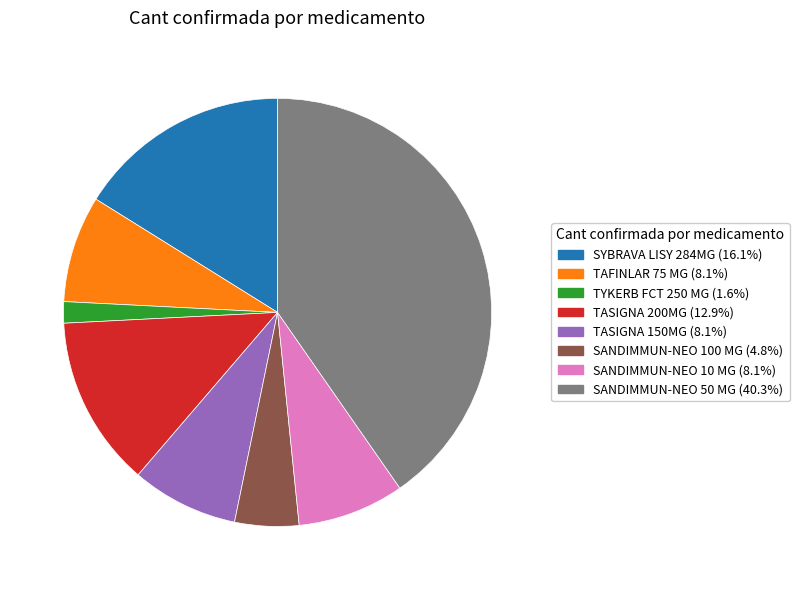

The TASIGNA 200MG slice represents 13% of the pie. True or false?

True